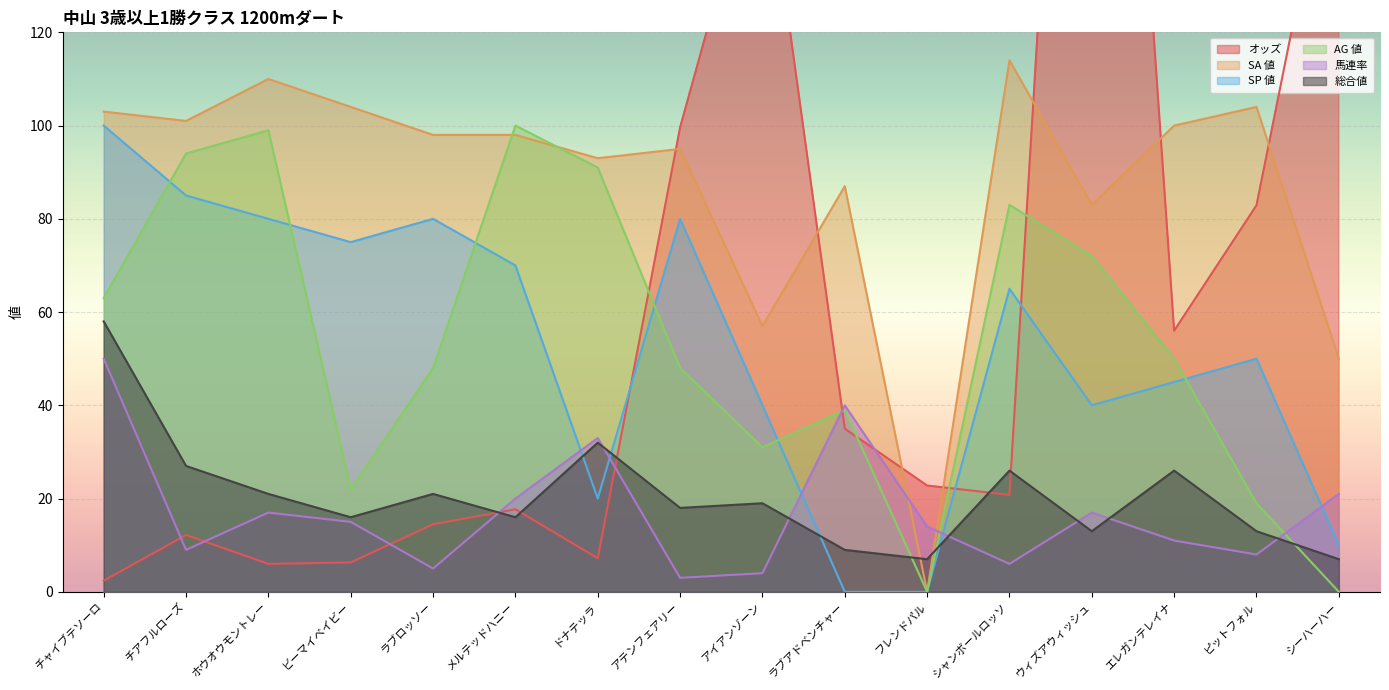

Read the オッズ value at ラブロッソー.

14.5